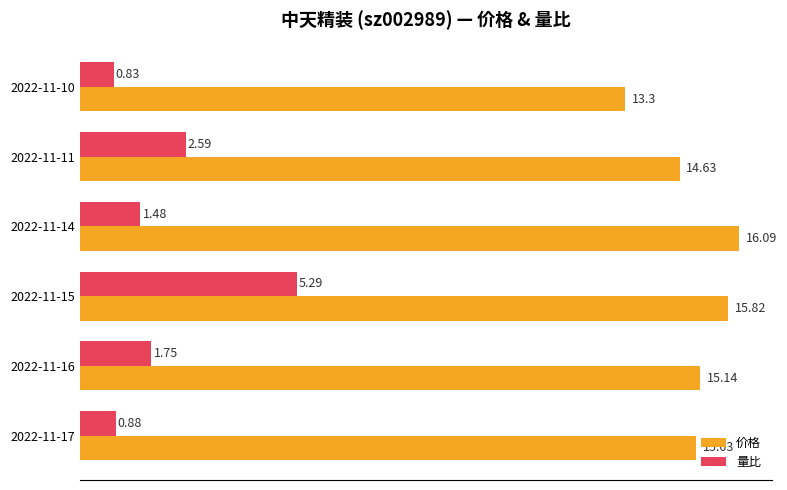

List the labels in order of 量比 value, smallest first.

2022-11-10, 2022-11-17, 2022-11-14, 2022-11-16, 2022-11-11, 2022-11-15